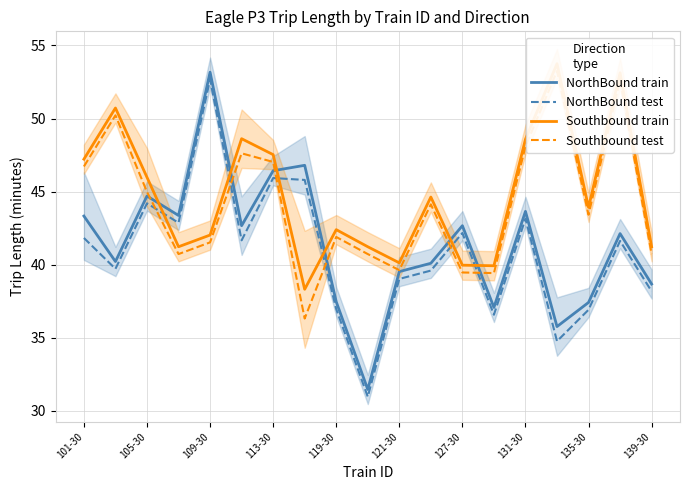

Does the chart display data point markers on the line(s)?

No